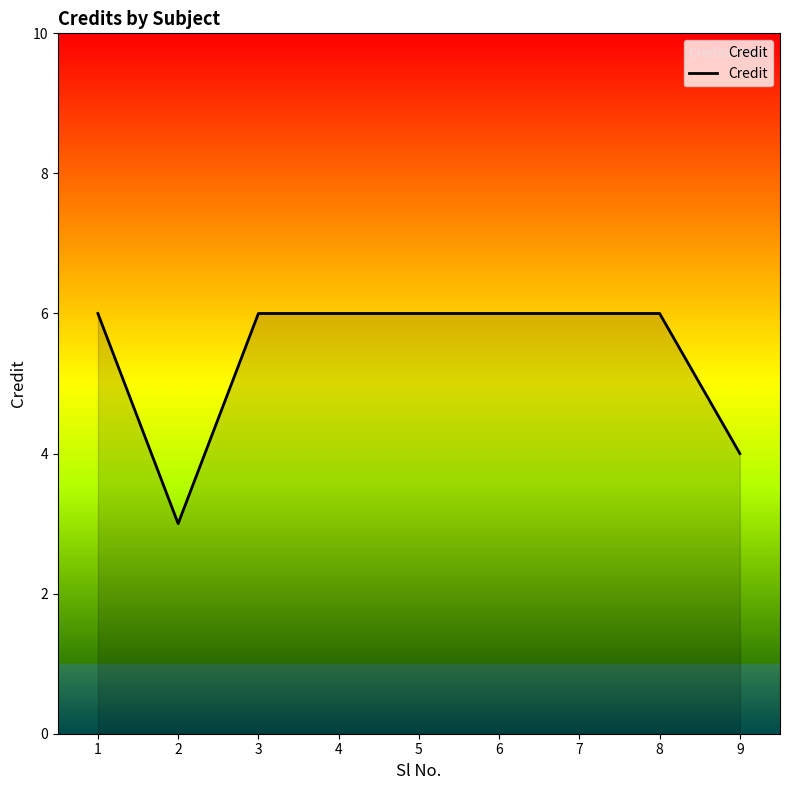

Approximately how many times larger is the value at 1 compared to 6?

1.0